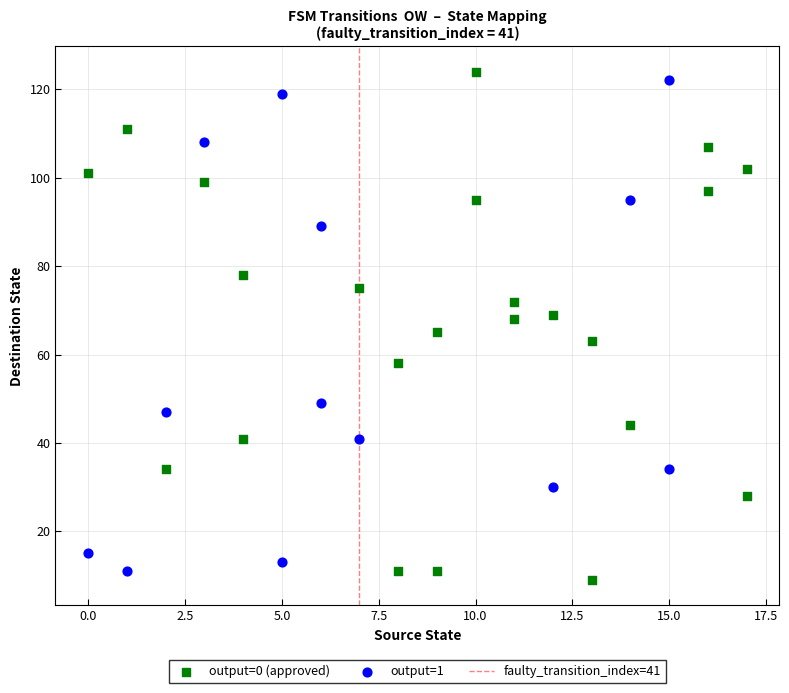

Which series has the widest spread of Y values?

output=0 (approved)